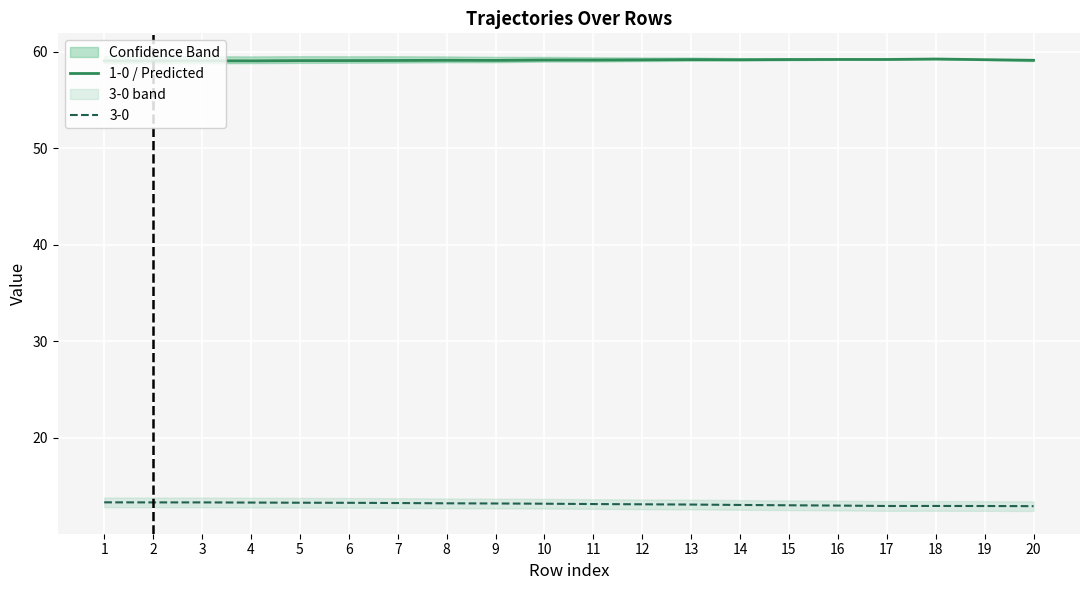

What is the value of the 4th point from the left?

59.1